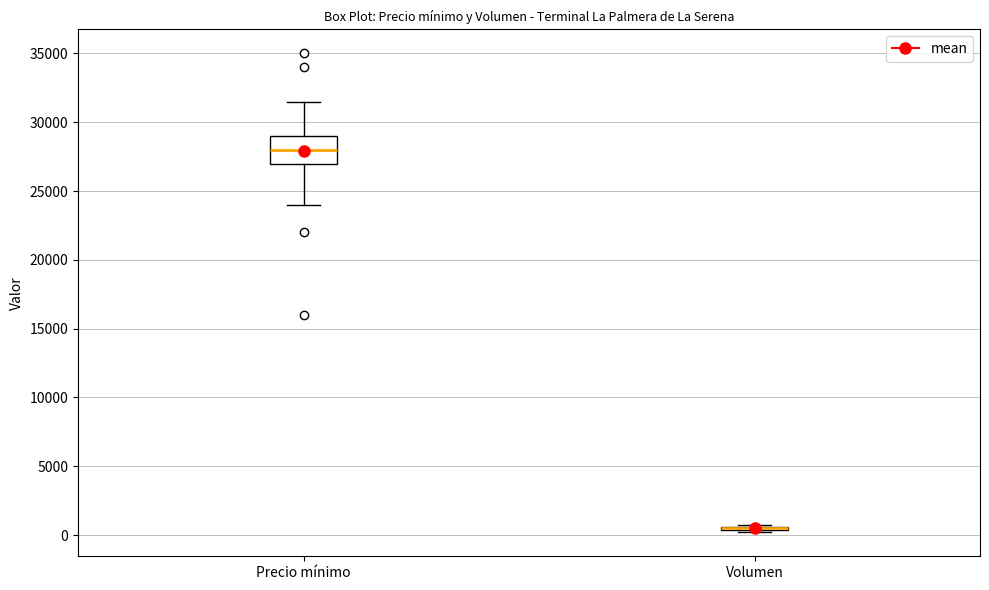

Where does the median line of the box for Precio mínimo sit on the y-axis? The values are not printed on the chart, so give them approximately, as read against the axis.

28000